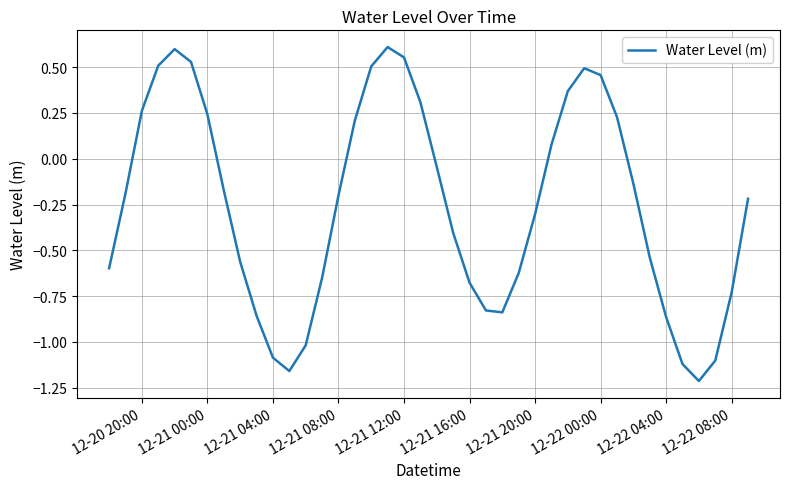

Does the chart have visible grid lines?

Yes